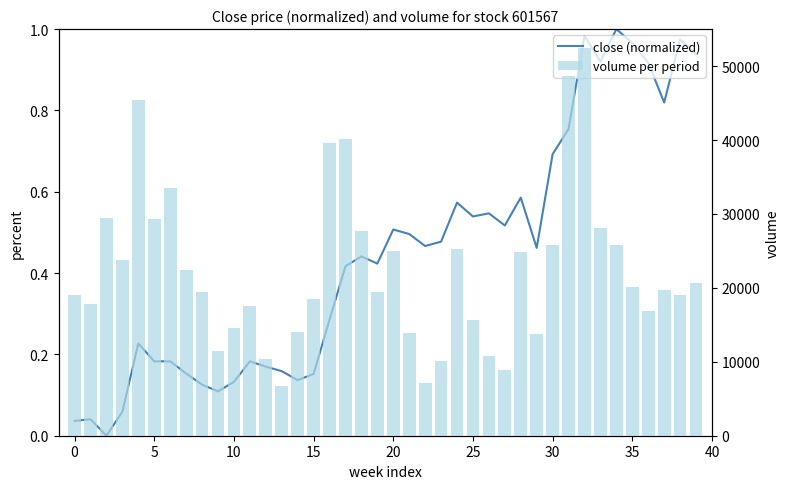

The volume per period series shows 34234.6 at 24. True or false?

False